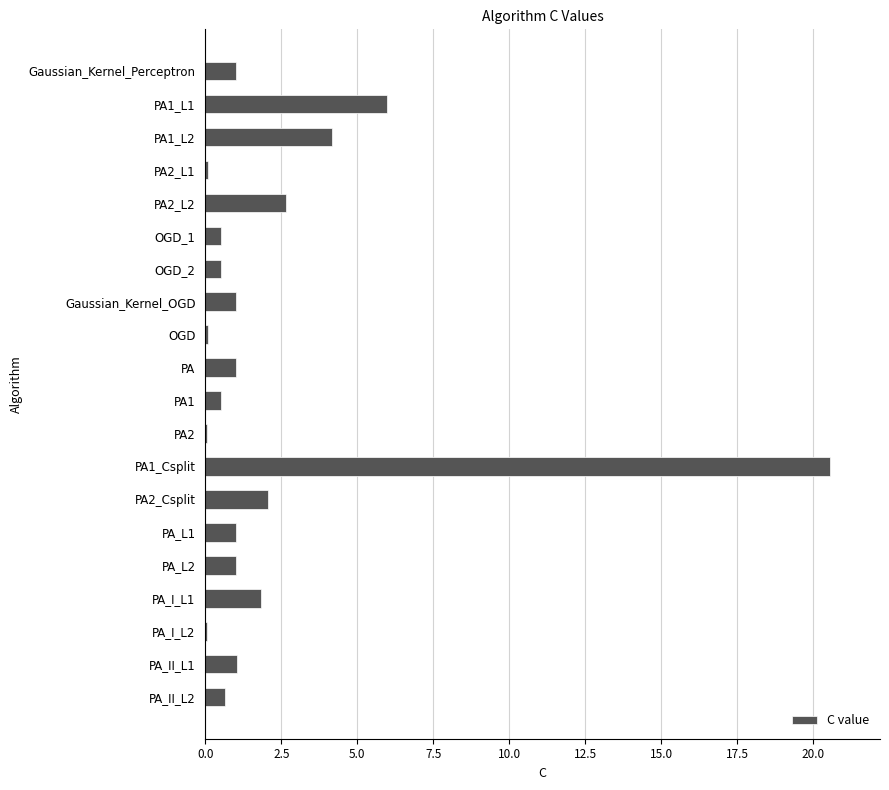

Between Gaussian_Kernel_Perceptron and PA_I_L1, which is larger?

PA_I_L1